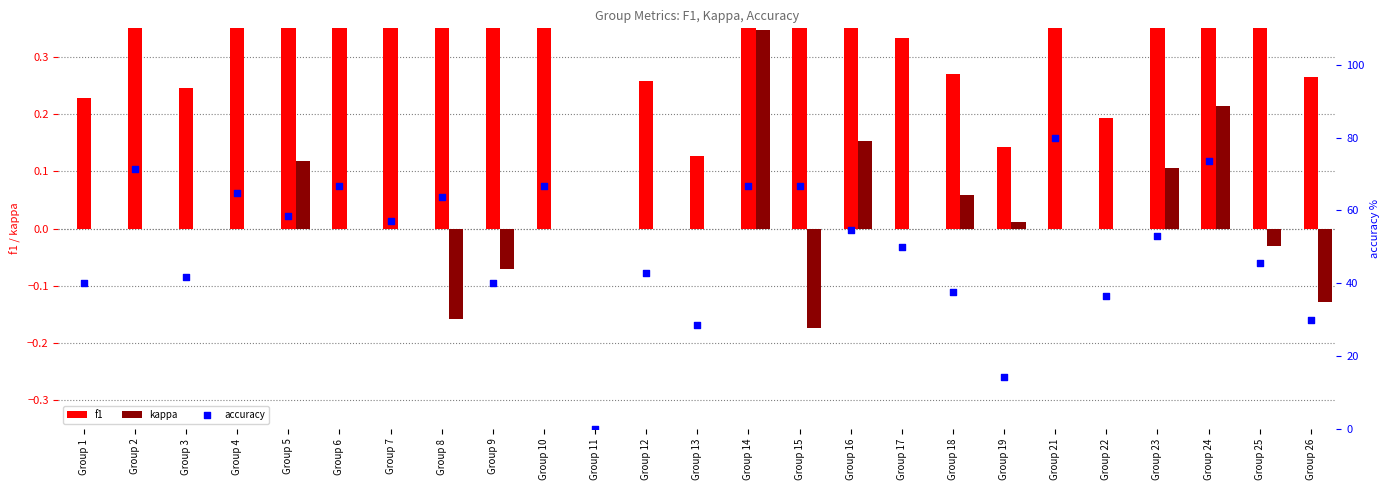

Is the value of kappa at Group 1 greater than the value of f1 at Group 4?

No